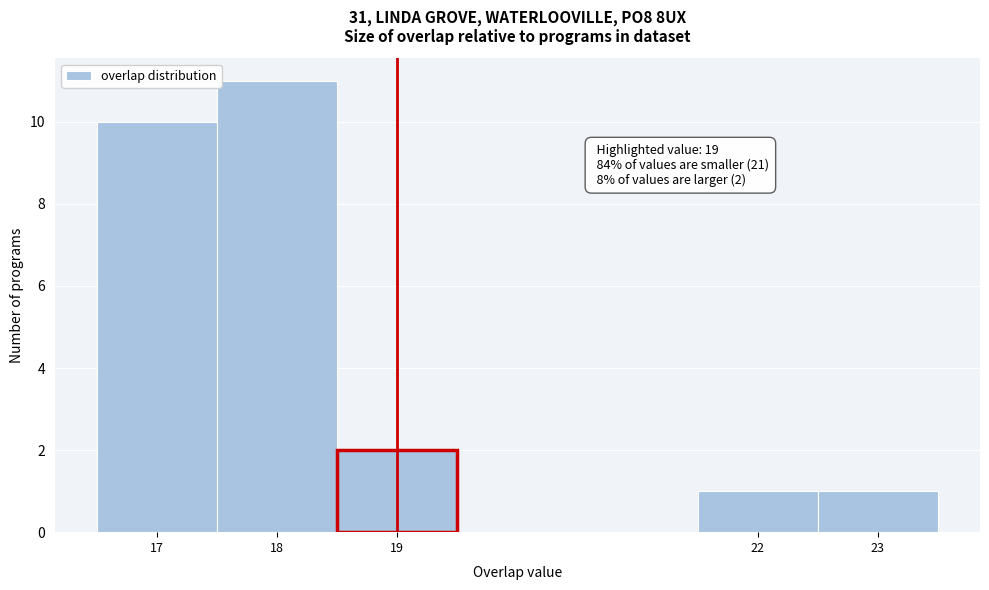

Which range on the x-axis has the tallest bar?

17.5 to 18.5